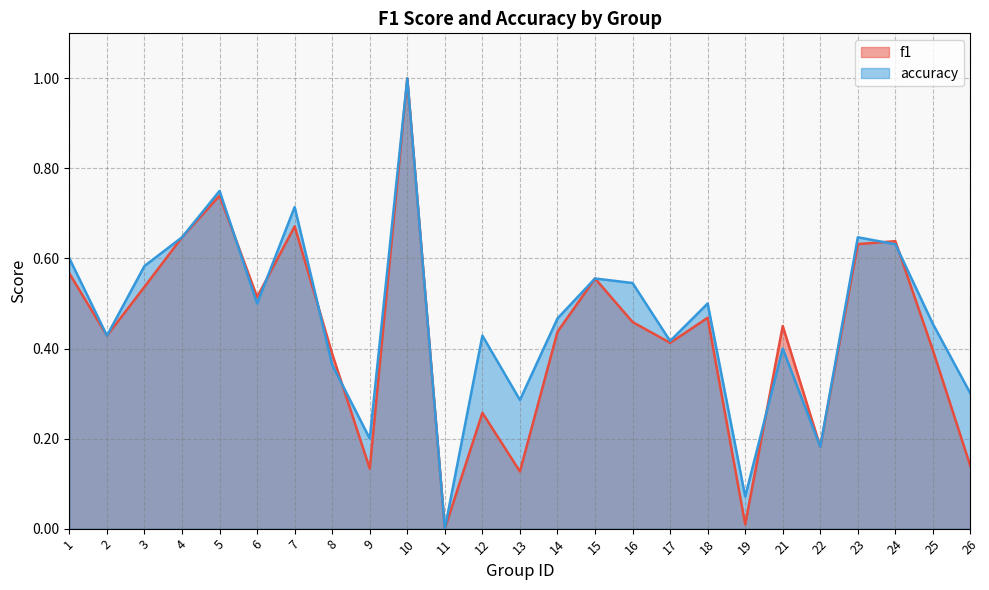

Where do f1 and accuracy first cross each other?

5 and 6